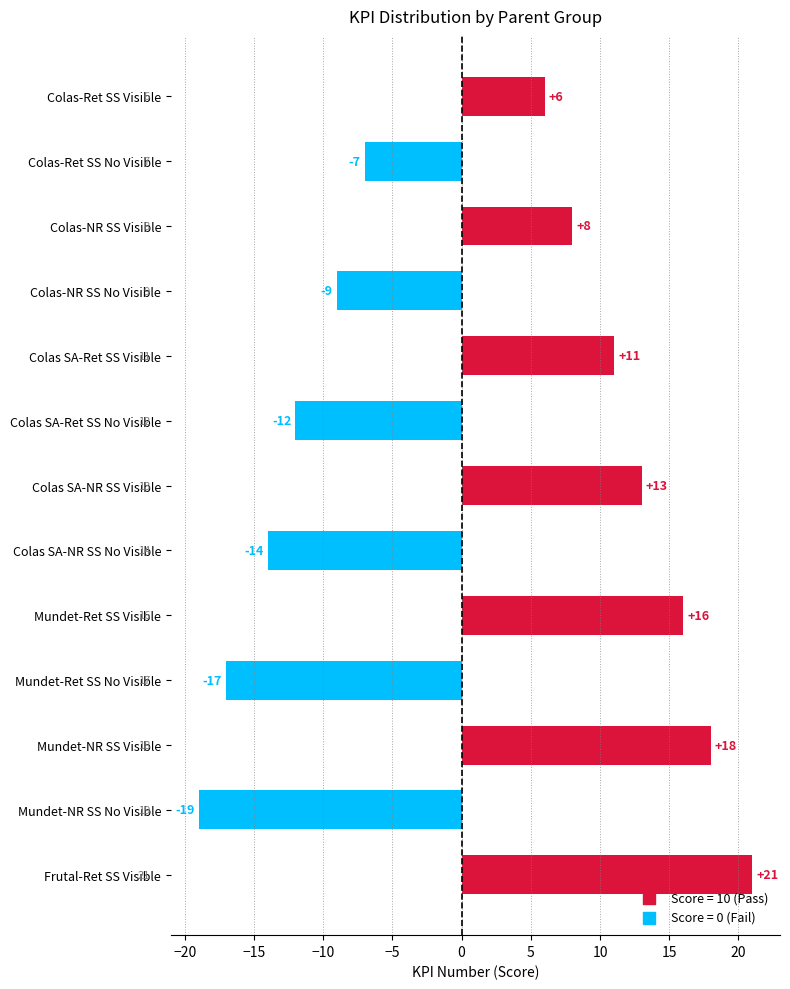

What is the greatest value displayed?

21